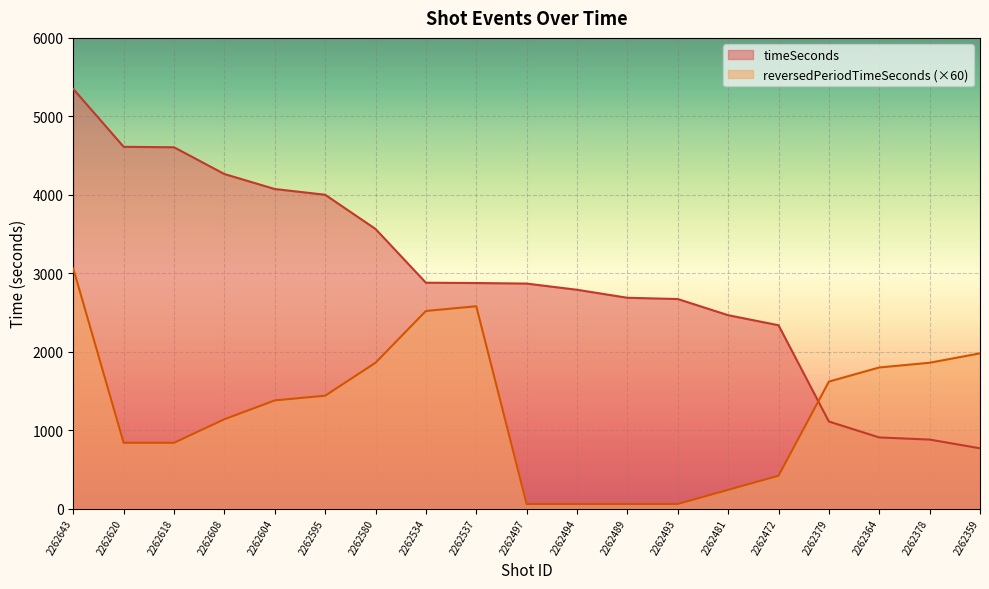

Rank the series at 2262620 from highest to lowest value.

timeSeconds, reversedPeriodTimeSeconds (×60)